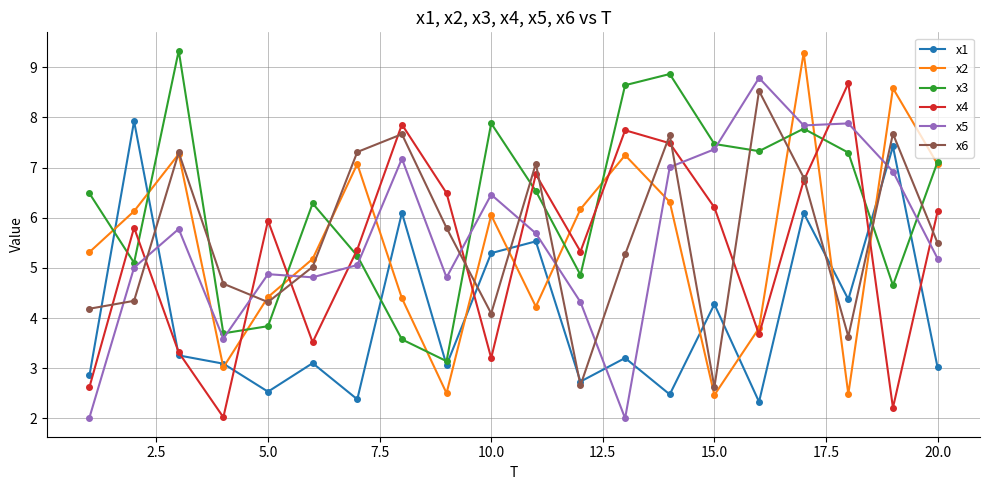

How many times do x1 and x6 cross each other?

10